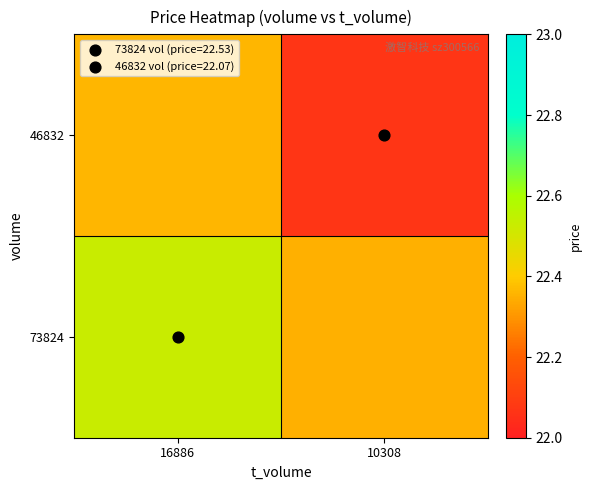

Rank the series by their maximum value, from lowest to highest.

46832, 73824